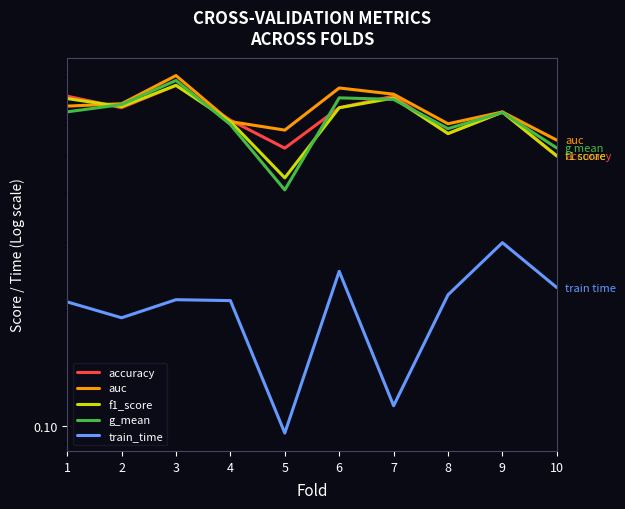

What is the sum of the accuracy values at 2 and 7?

1.4